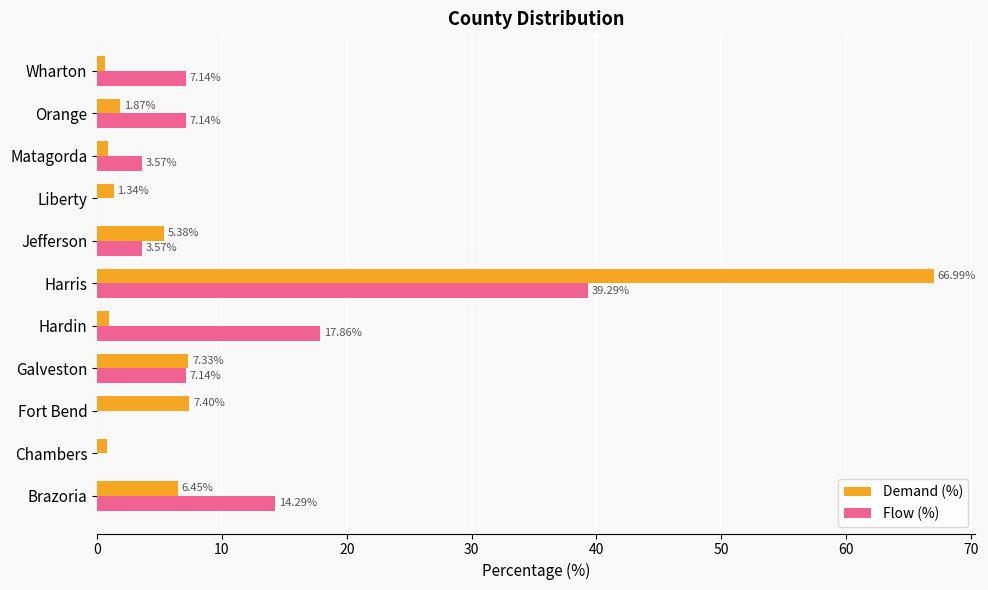

At which label does Demand (%) reach its peak?

Harris